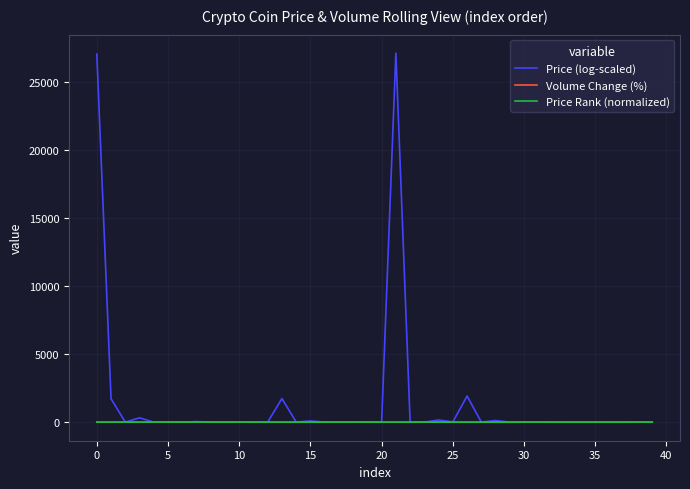

Which series has the widest spread of values?

Price (log-scaled)